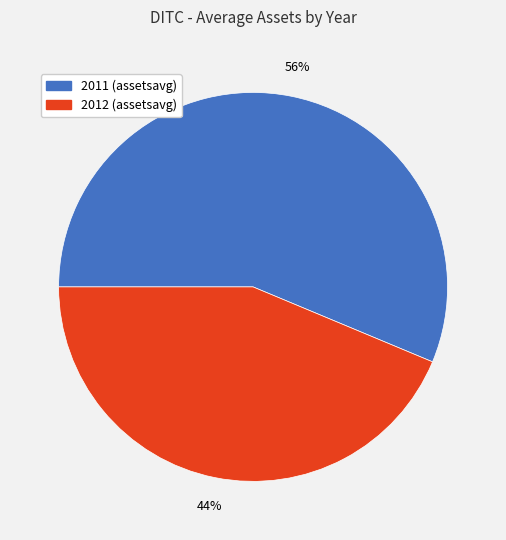

To the nearest percent, what is the combined percentage of 2012 (assetsavg) and 2011 (assetsavg)?

100%